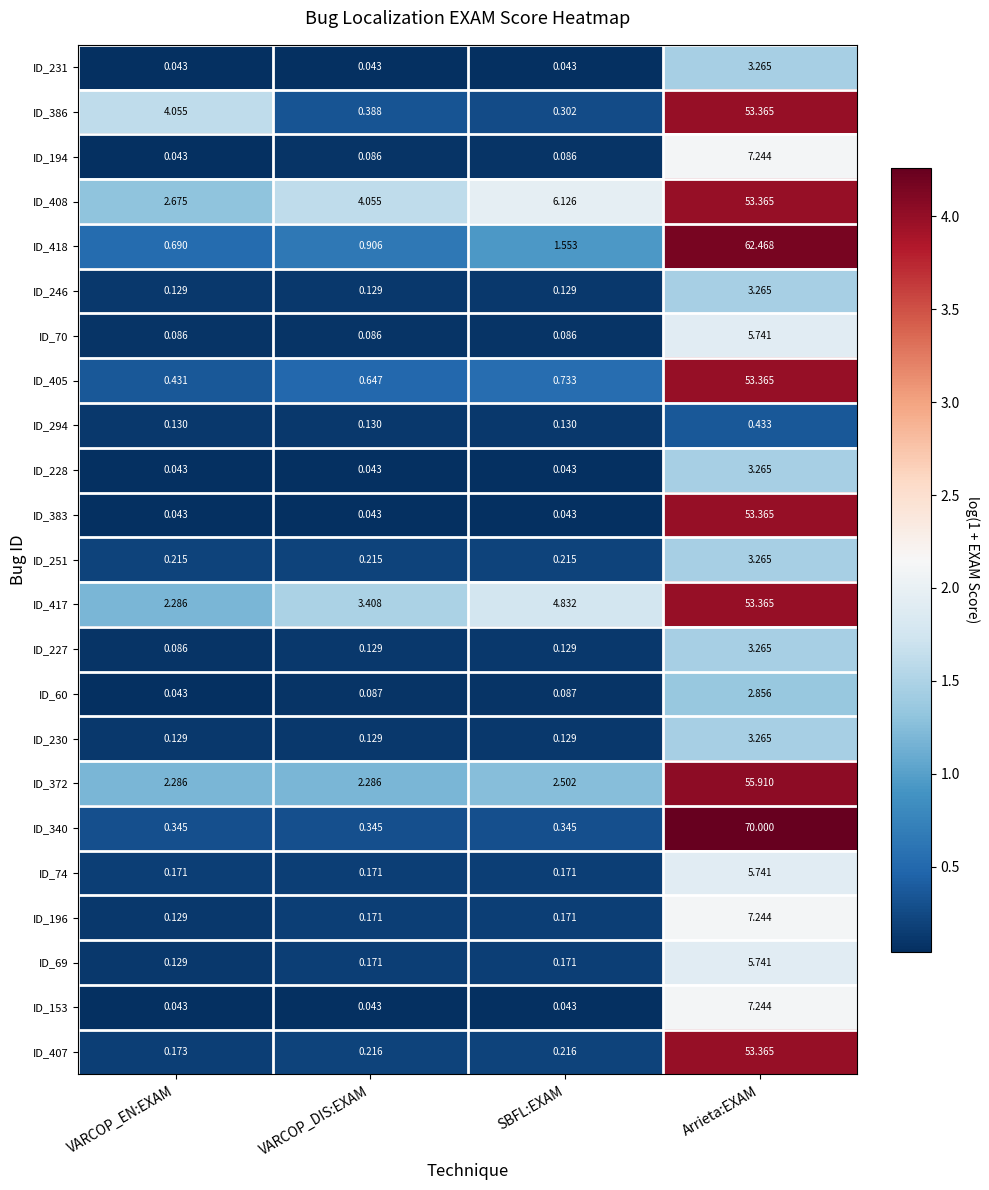

Which series changed the most between VARCOP_EN:EXAM and VARCOP_DIS:EXAM?

ID_386